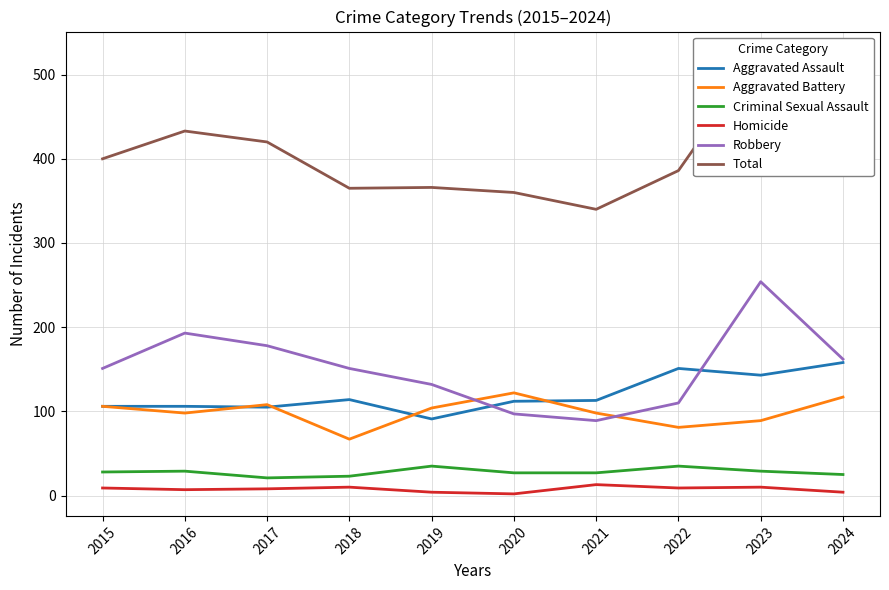

At 2015, list the series in order from largest to smallest.

Total, Robbery, Aggravated Assault, Aggravated Battery, Criminal Sexual Assault, Homicide